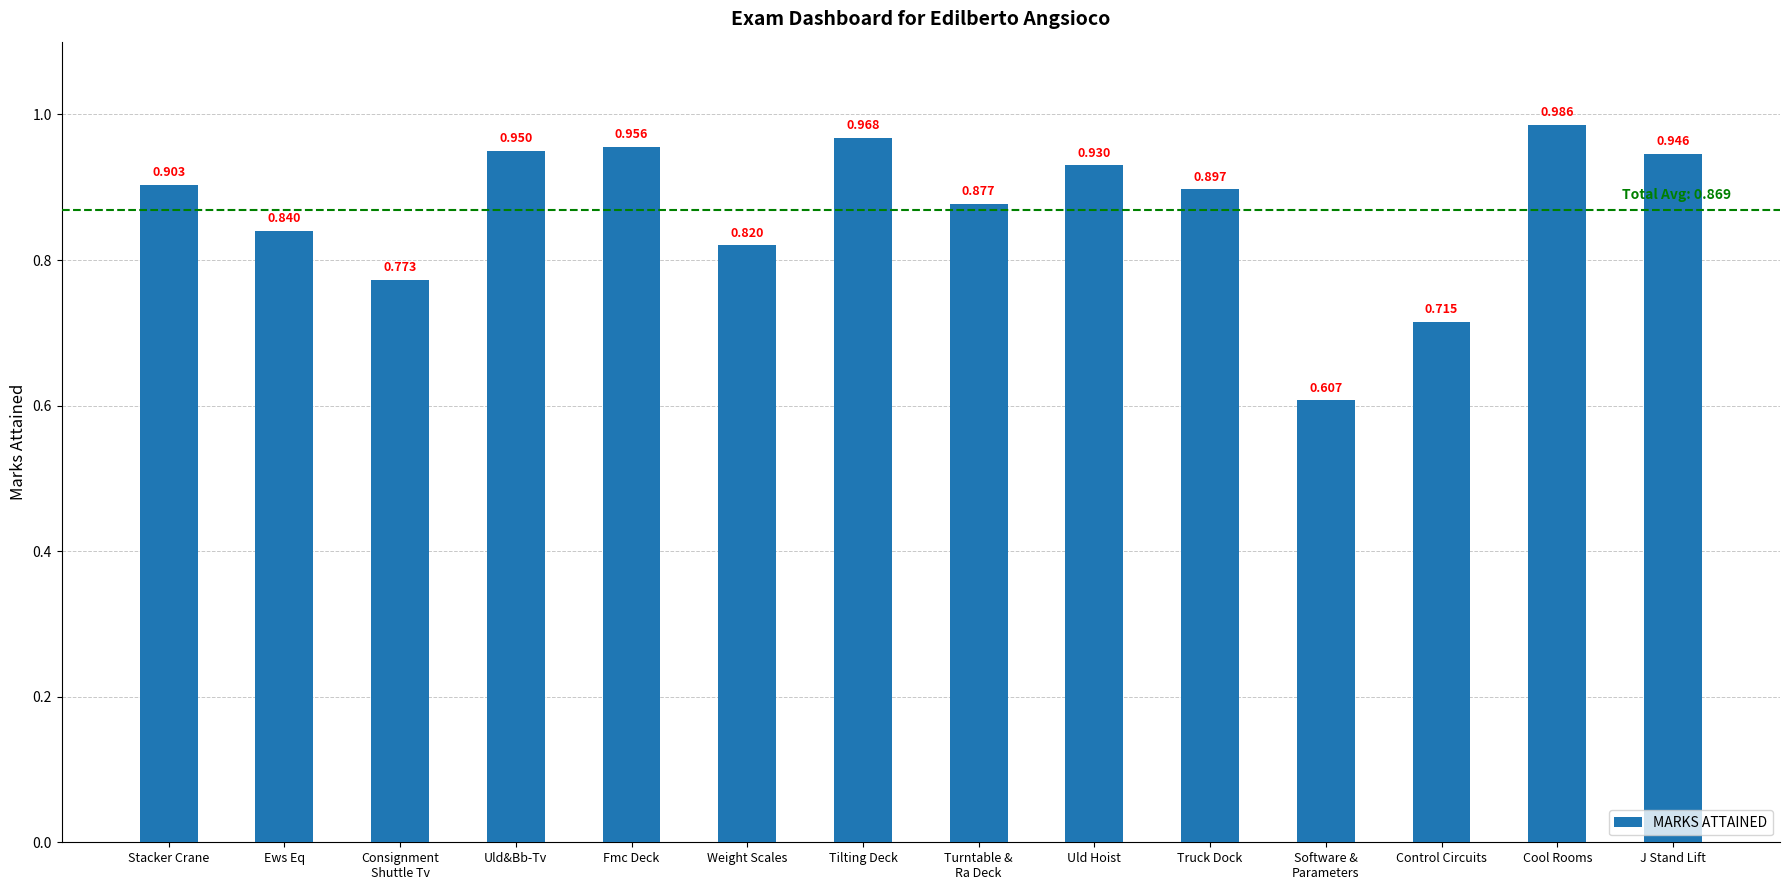

Which has a higher value, Cool Rooms or Truck Dock?

Cool Rooms